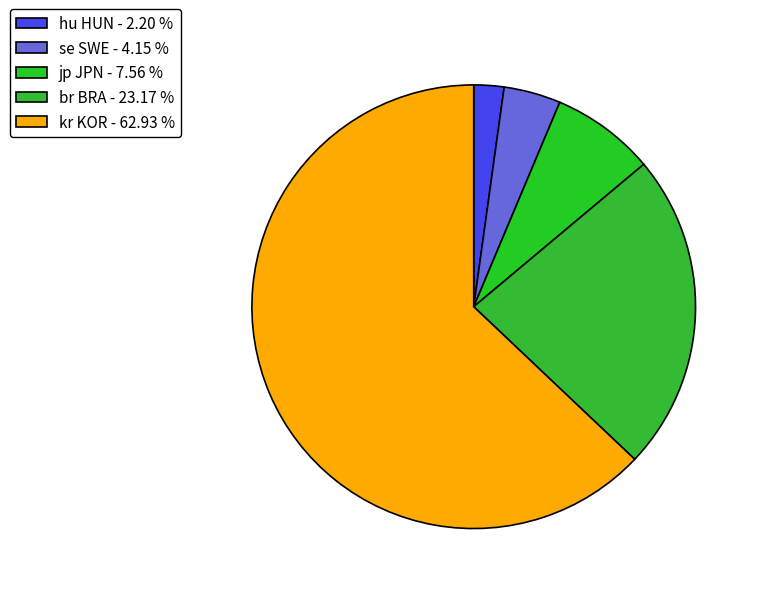

How many slices are in this pie chart?

5